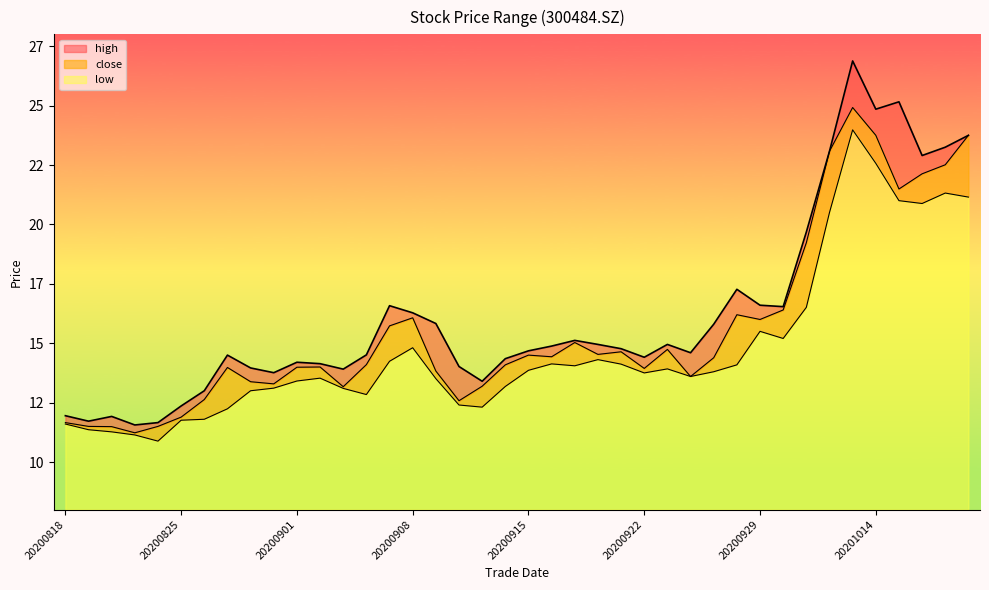

Which series changed the most between 20200824 and 20200901?

high